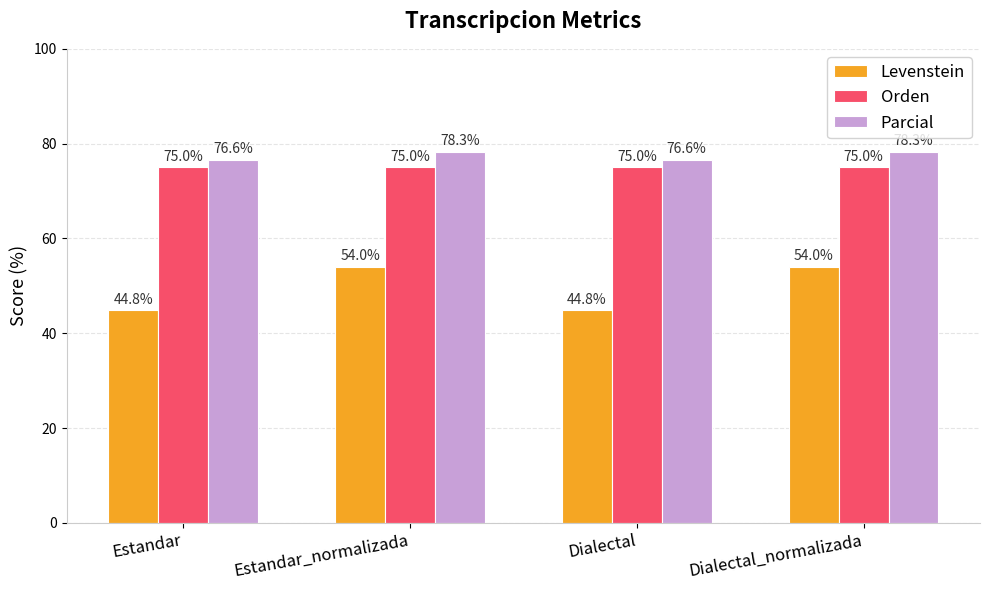

What is the total value across all series at Dialectal_normalizada?

207.3